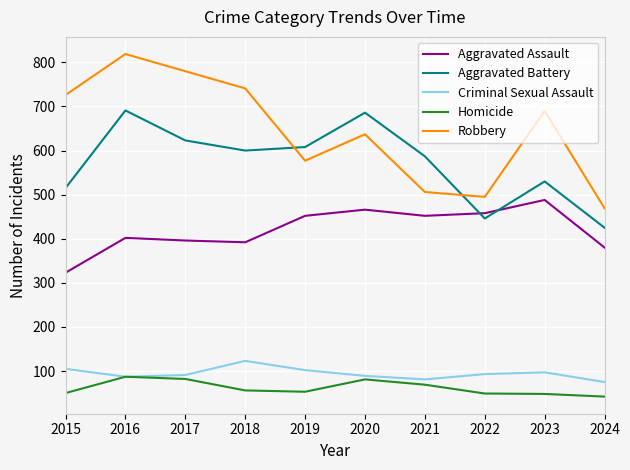

Rank the series by their maximum value, from lowest to highest.

Homicide, Criminal Sexual Assault, Aggravated Assault, Aggravated Battery, Robbery